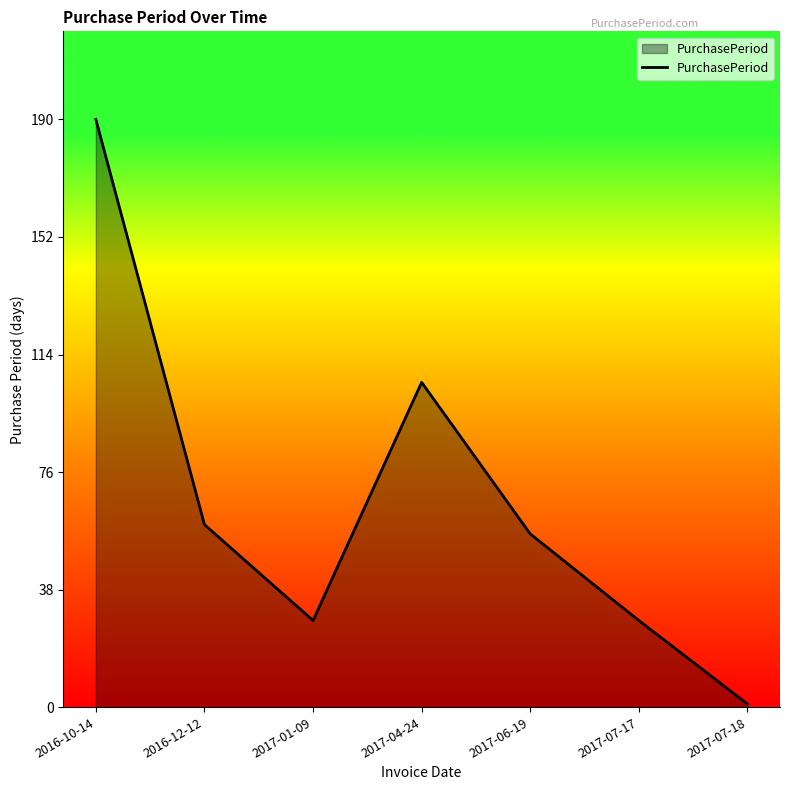

Is it true that the value at 2016-12-12 is 79?

False